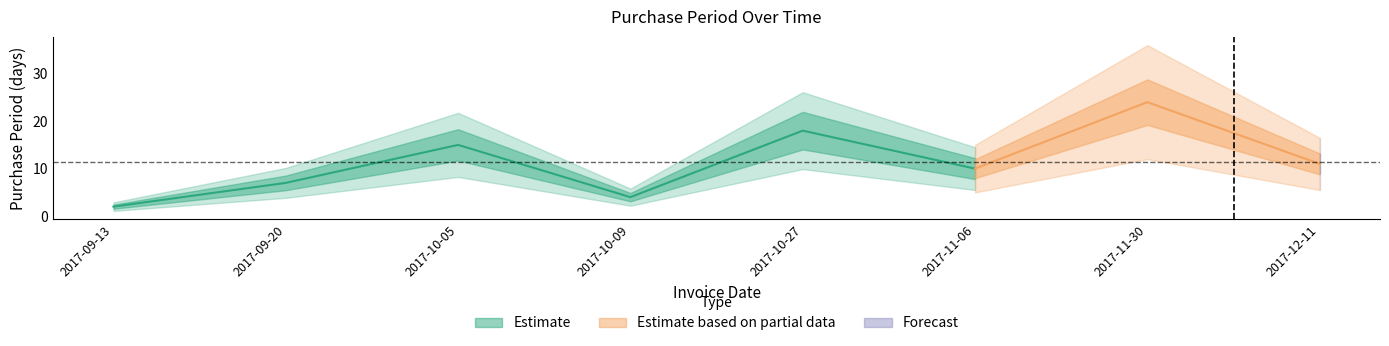

How many interior local peaks (higher than both neighbors) does the data have?

3